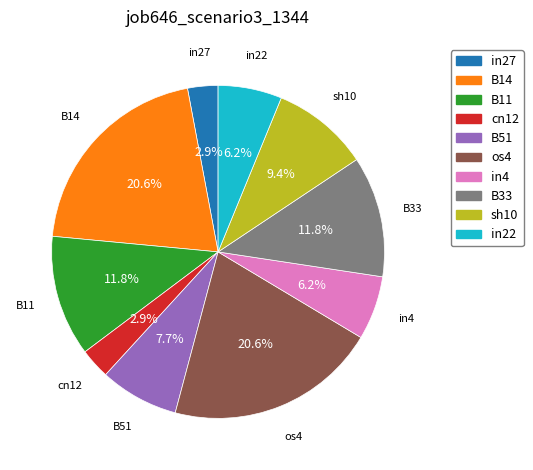

What percentage do B51 and in4 together represent?

13.9%